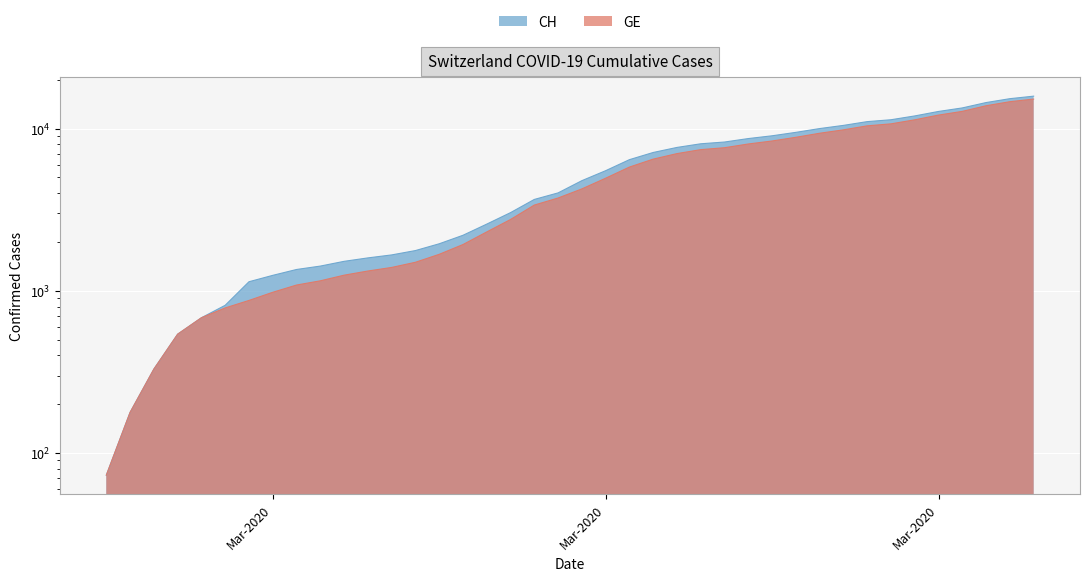

True or false: GE and CH intersect in this chart.

False